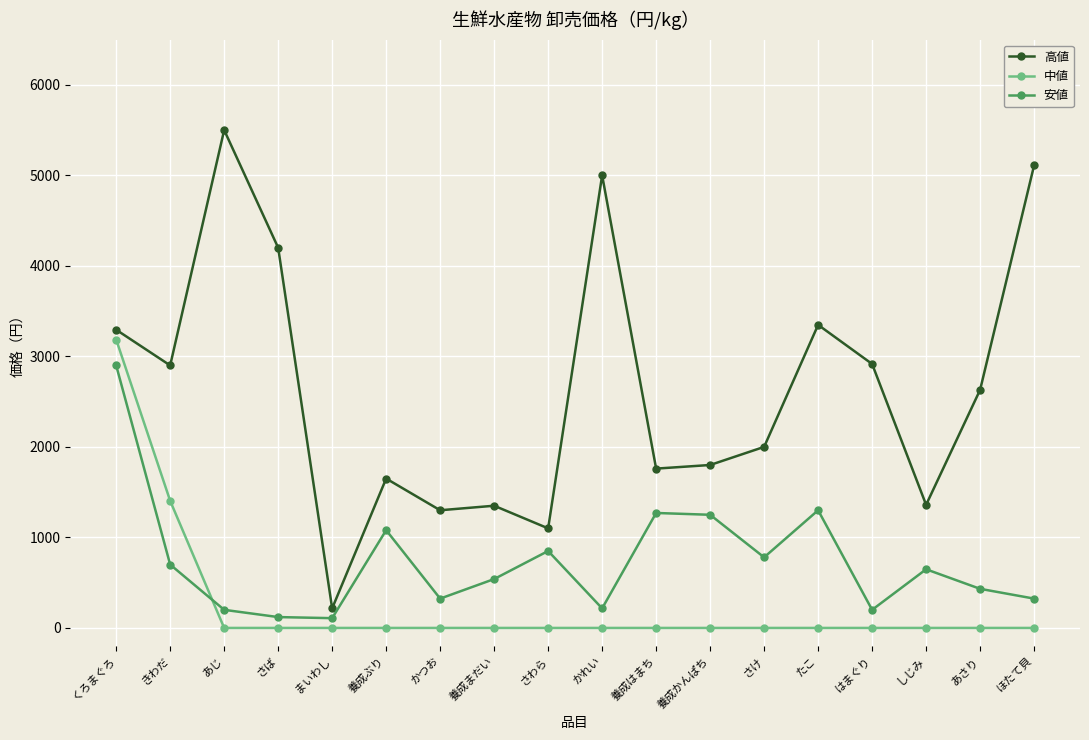

Does the chart have visible grid lines?

Yes